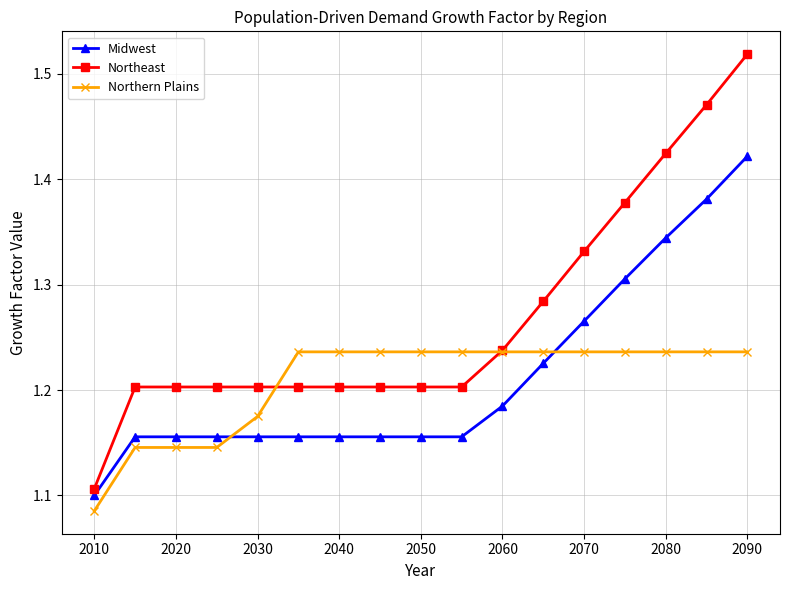

Count the Northern Plains values in the range 1 to 2.

17